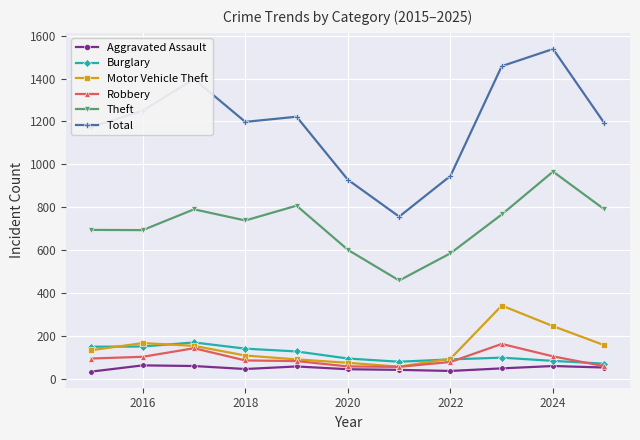

Which series has the largest total across all categories?

Total